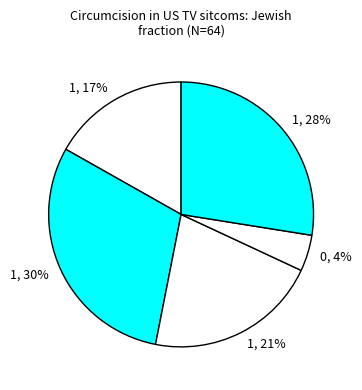

Does any single category account for the majority?

No